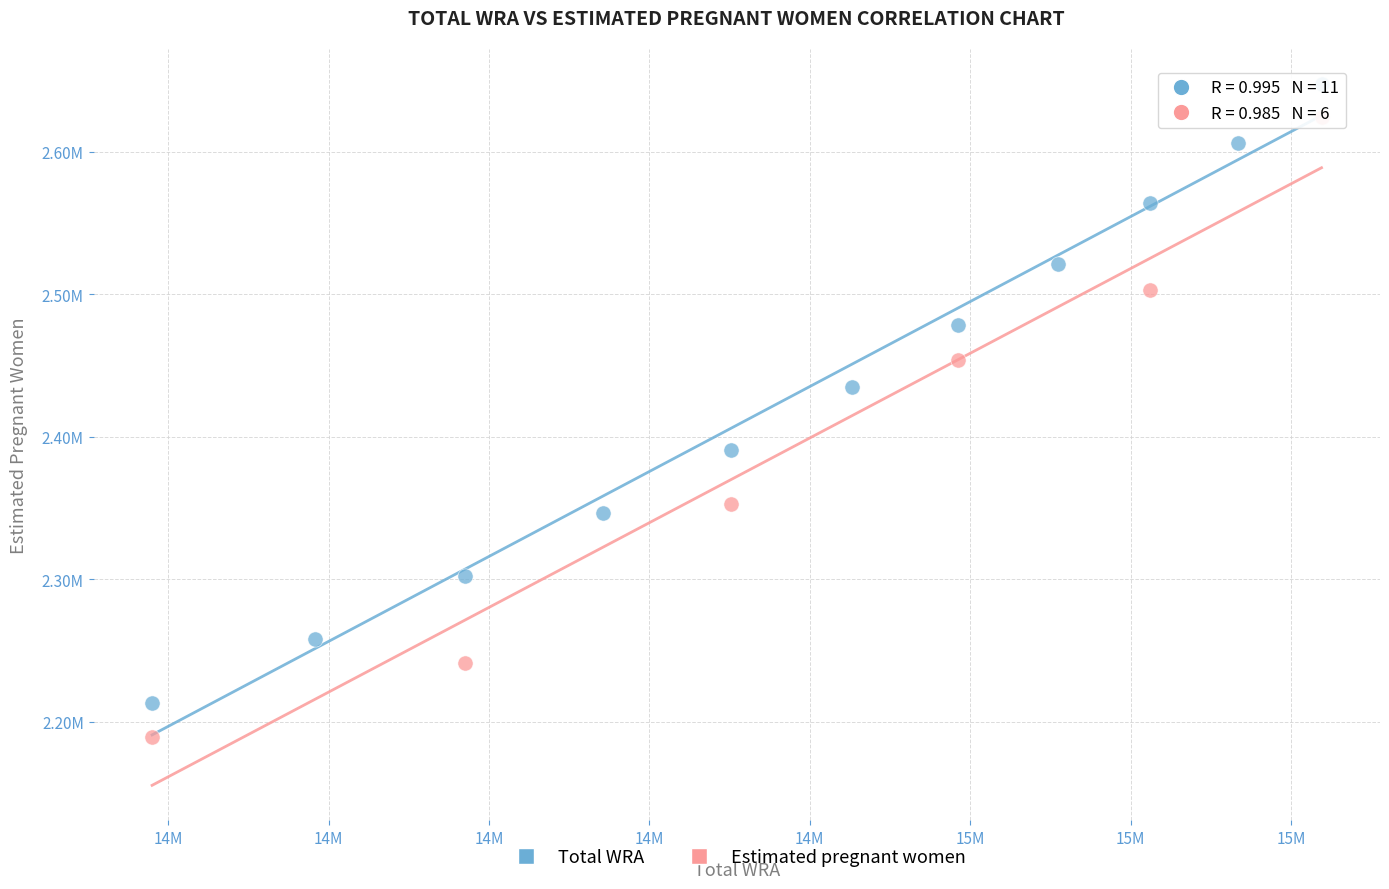

What are all the series names shown in the legend?

Total WRA, Estimated pregnant women